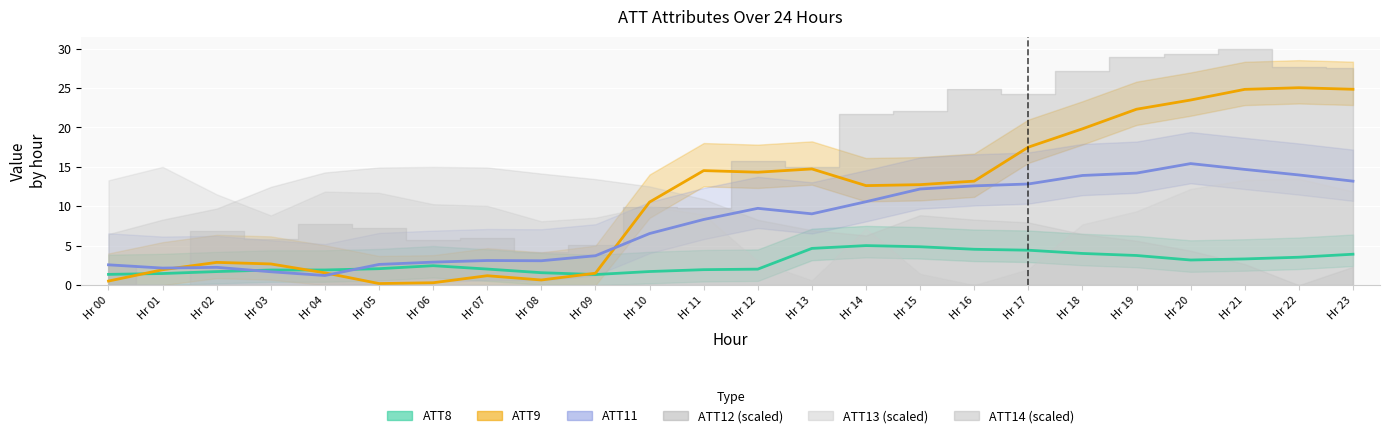

At which category does the chart reach its minimum across all series?

Hr 05